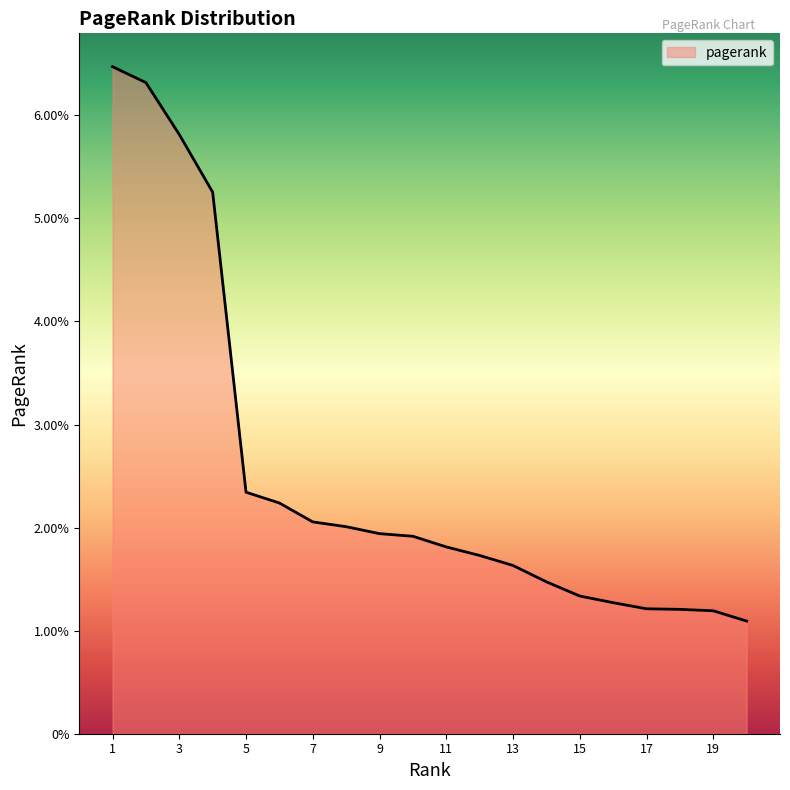

What is the difference between the maximum and minimum values?

0.1